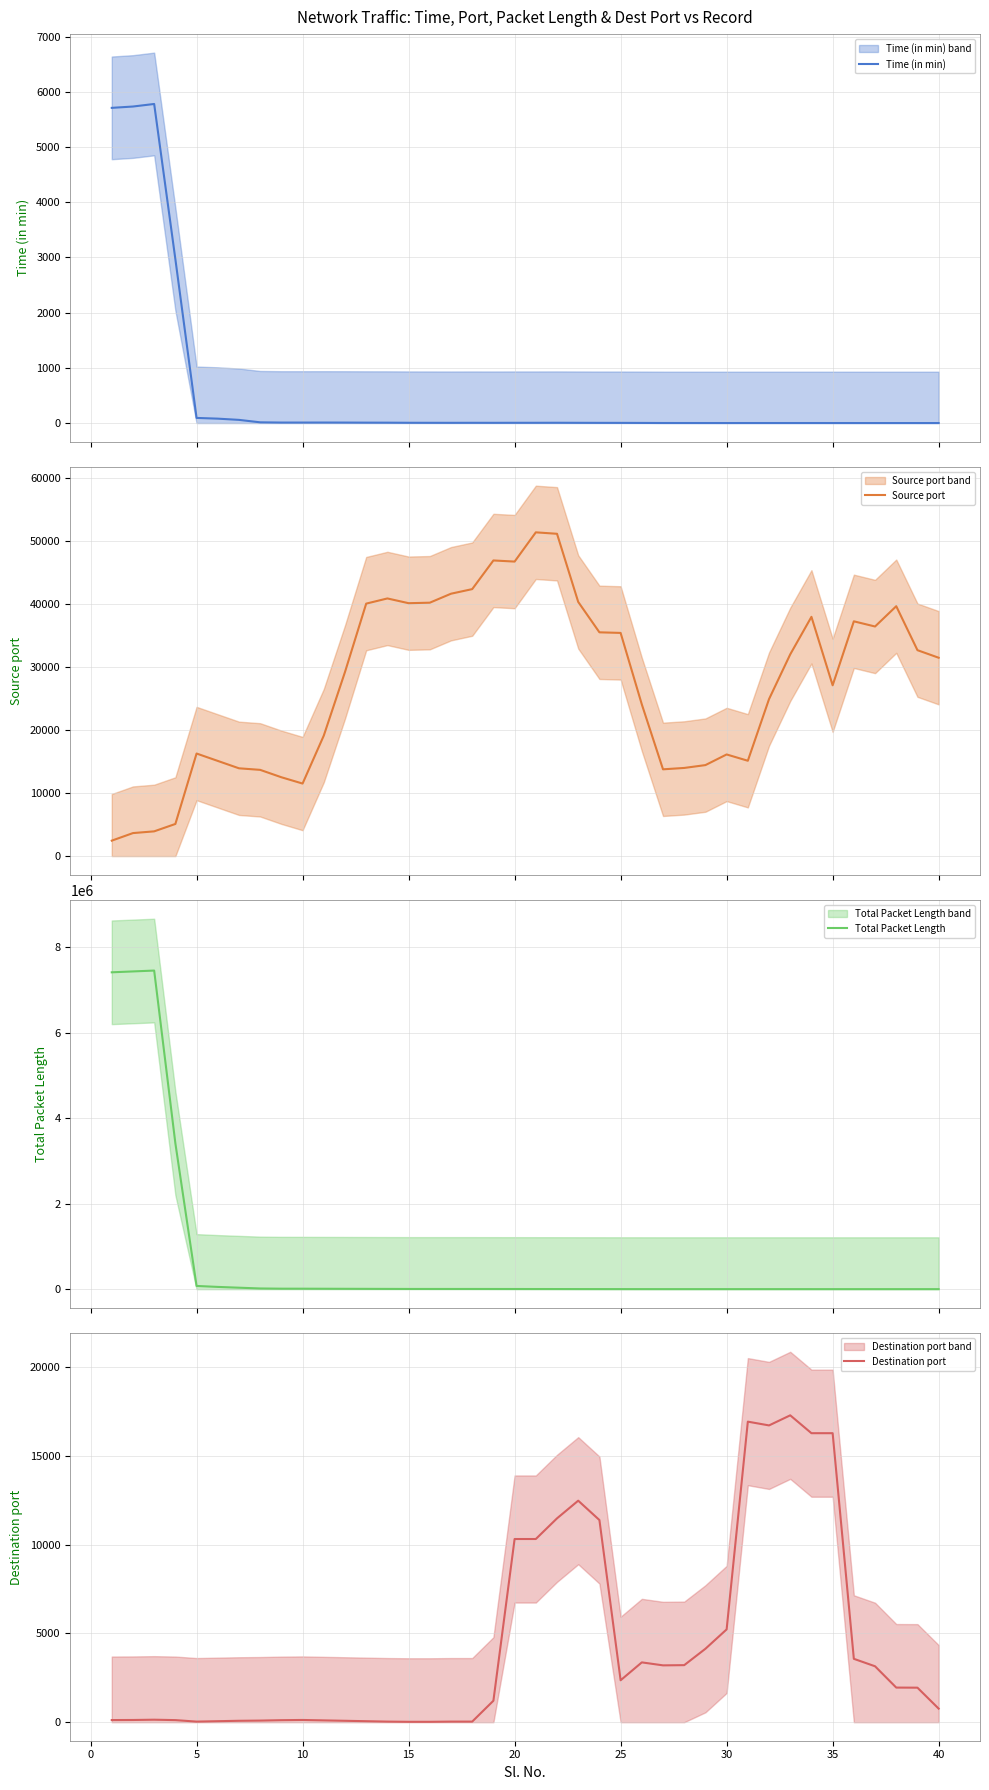

What is the highest value of the Time (in min) series?

5779.8